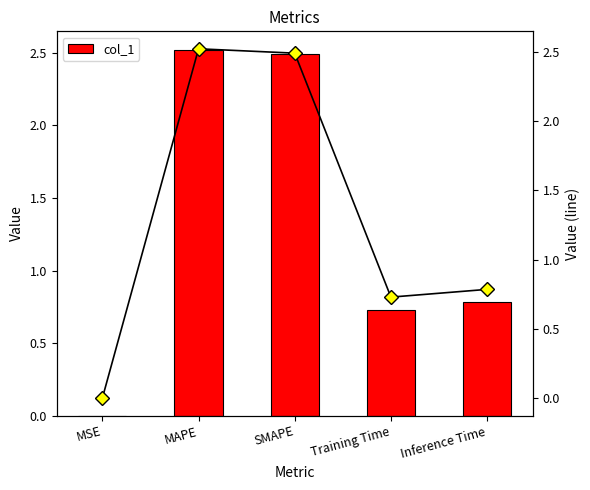

What is the difference between the values at MSE and Training Time?

0.7